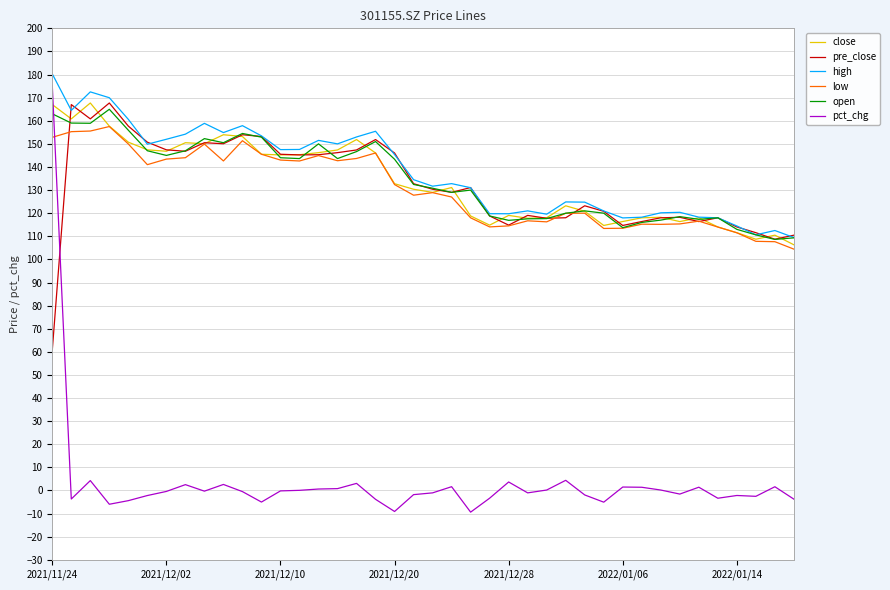

How many series are shown in this chart?

6